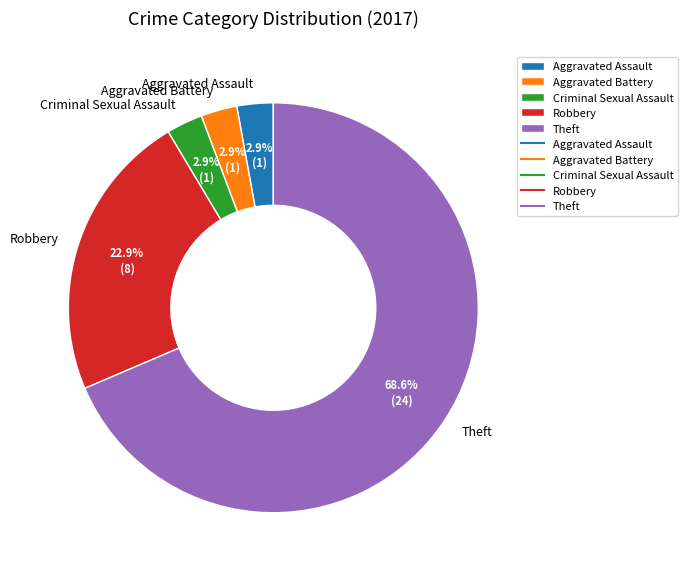

Which slice is the largest?

Theft